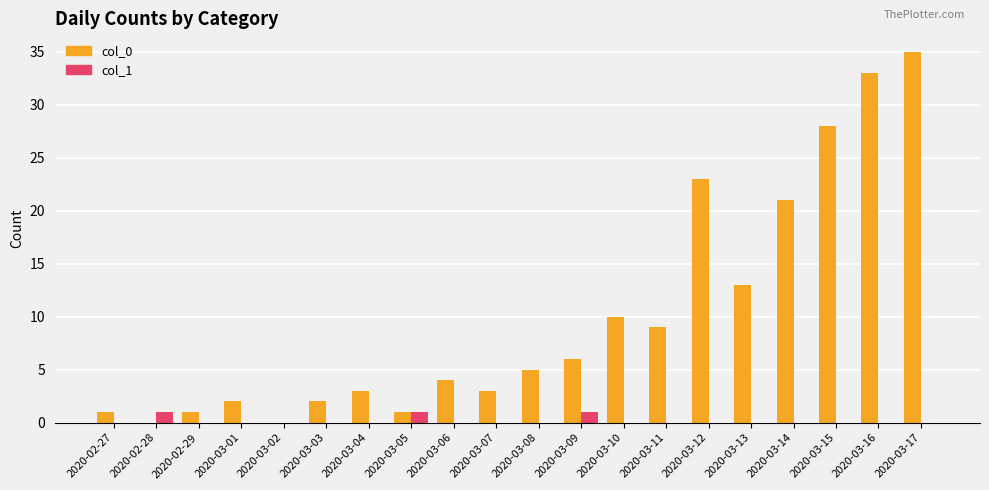

What is the highest value of the col_0 series?

35